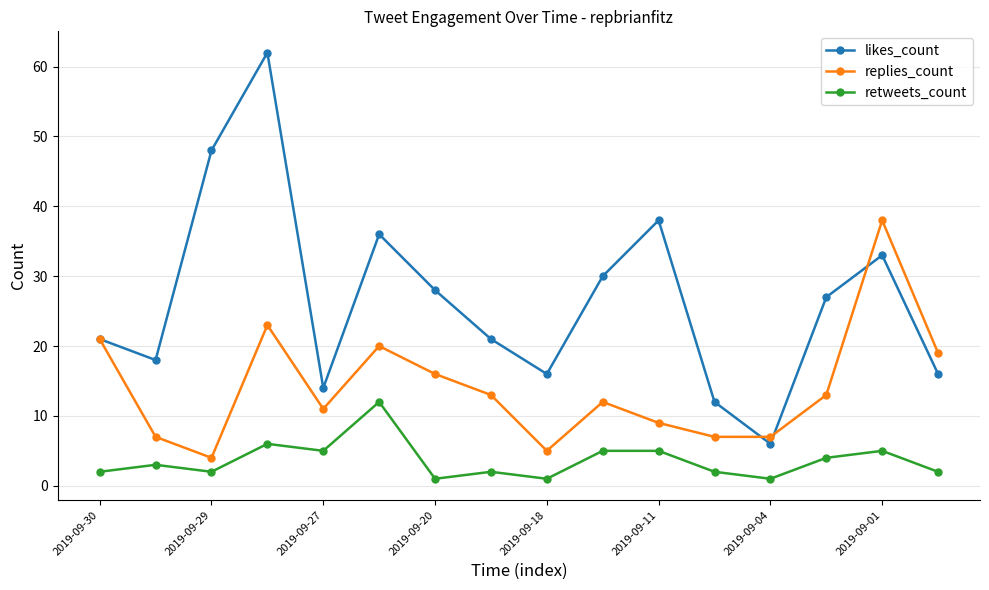

Does the chart display data point markers on the line(s)?

Yes